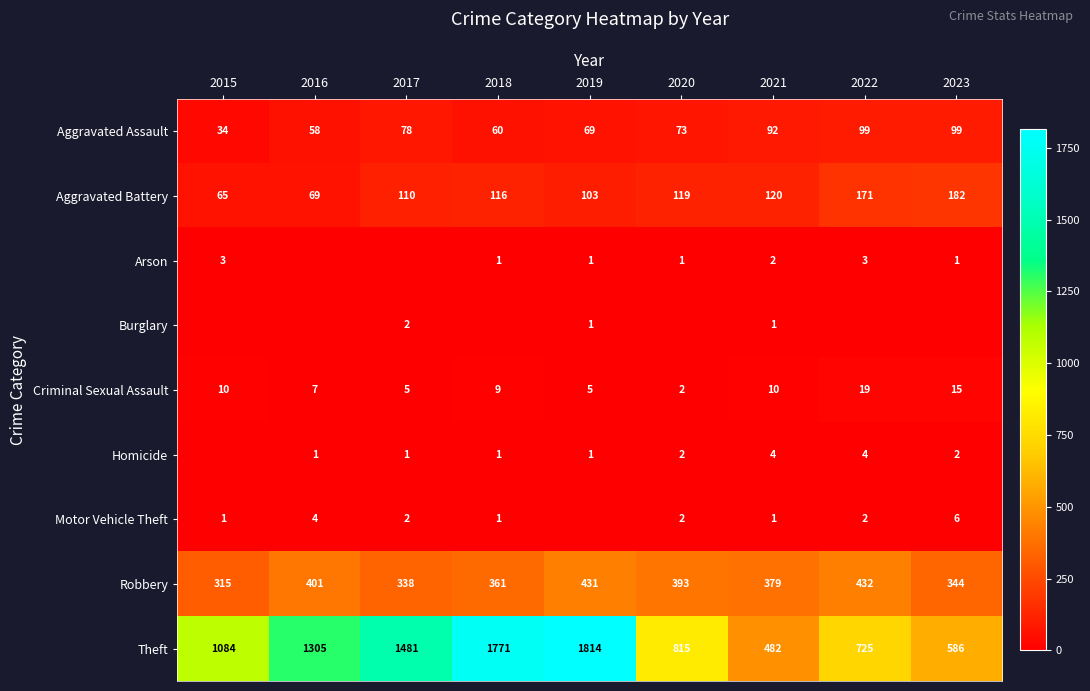

How many data points in Theft are less than 1084?

4